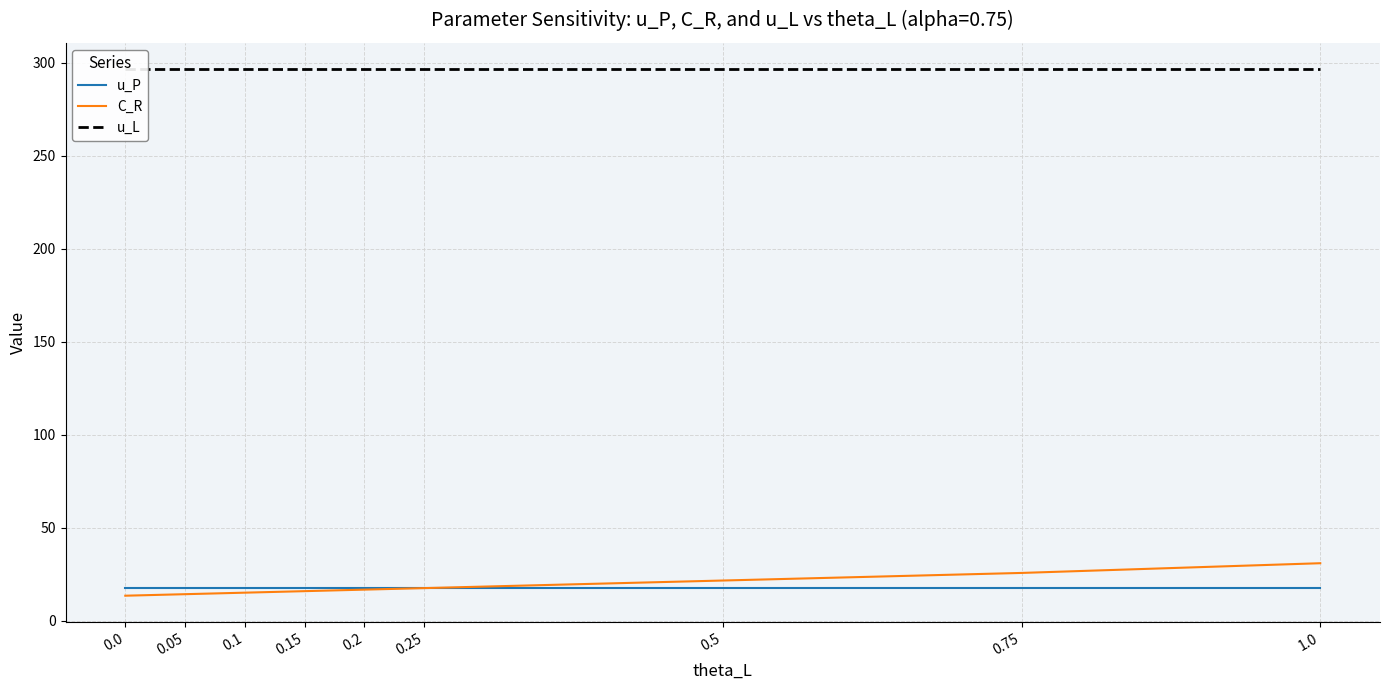

Rank the categories by C_R value from highest to lowest.

1.0, 0.75, 0.5, 0.25, 0.2, 0.15, 0.1, 0.05, 0.0